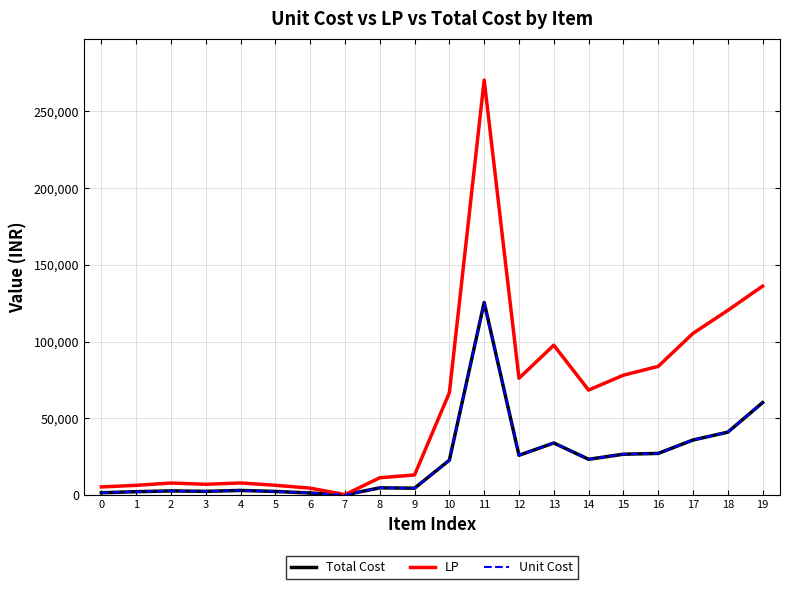

Does the chart display data point markers on the line(s)?

No